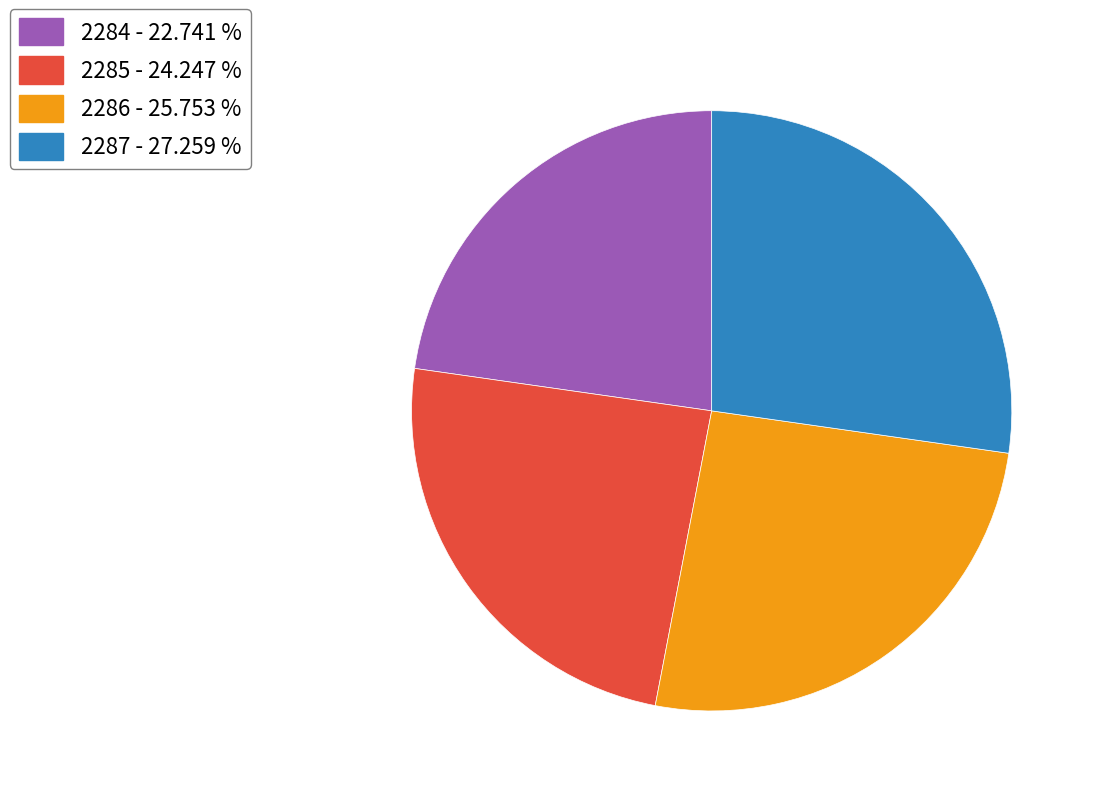

Combined, do 2284 - 22.741 % and 2285 - 24.247 % account for over 50%?

No